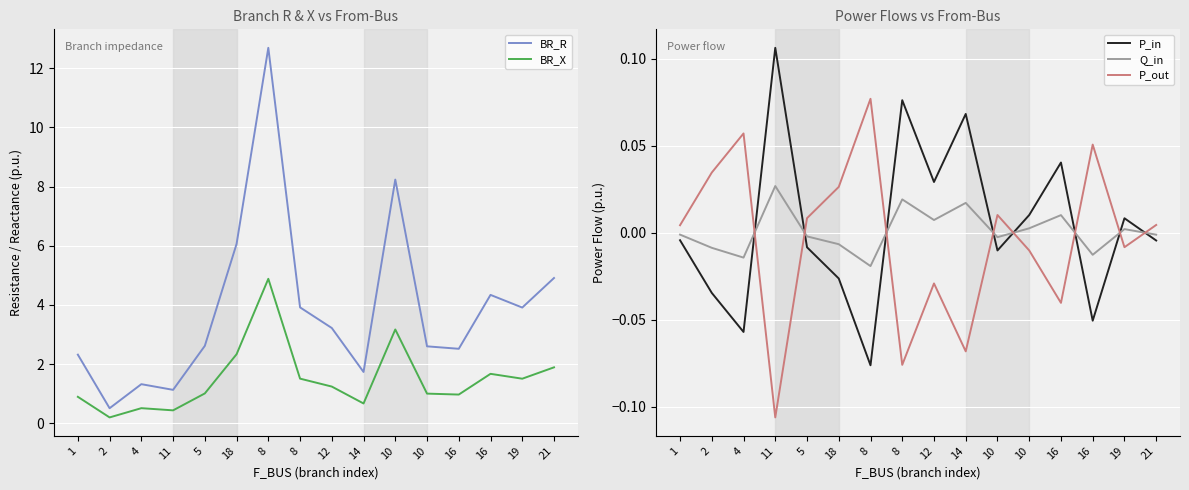

In Q_in, how many points are higher than both neighbors (excluding endpoints)?

5